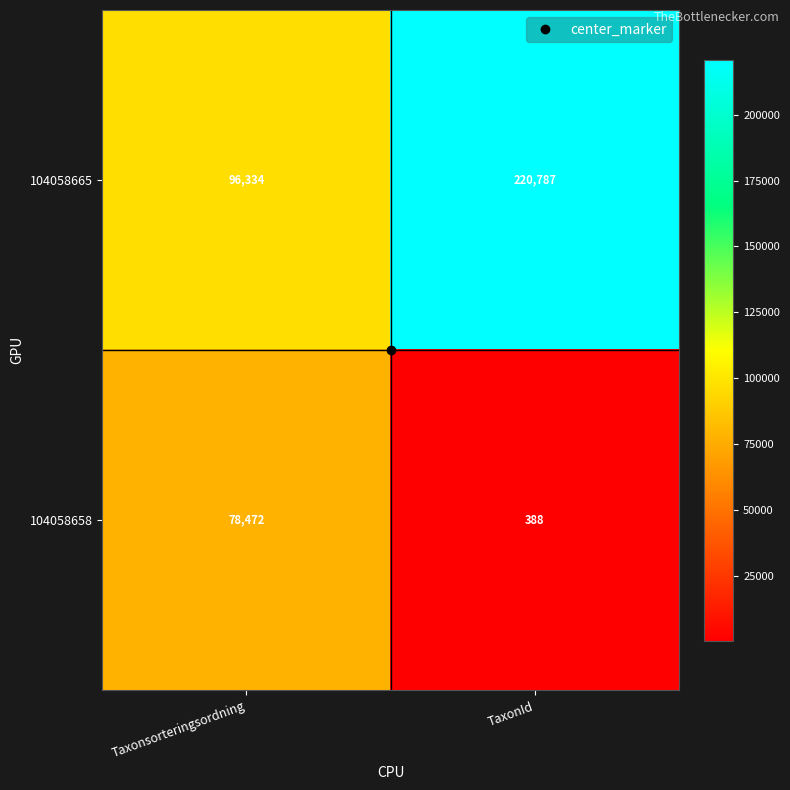

How many data points in 104058665 are less than 220787?

1